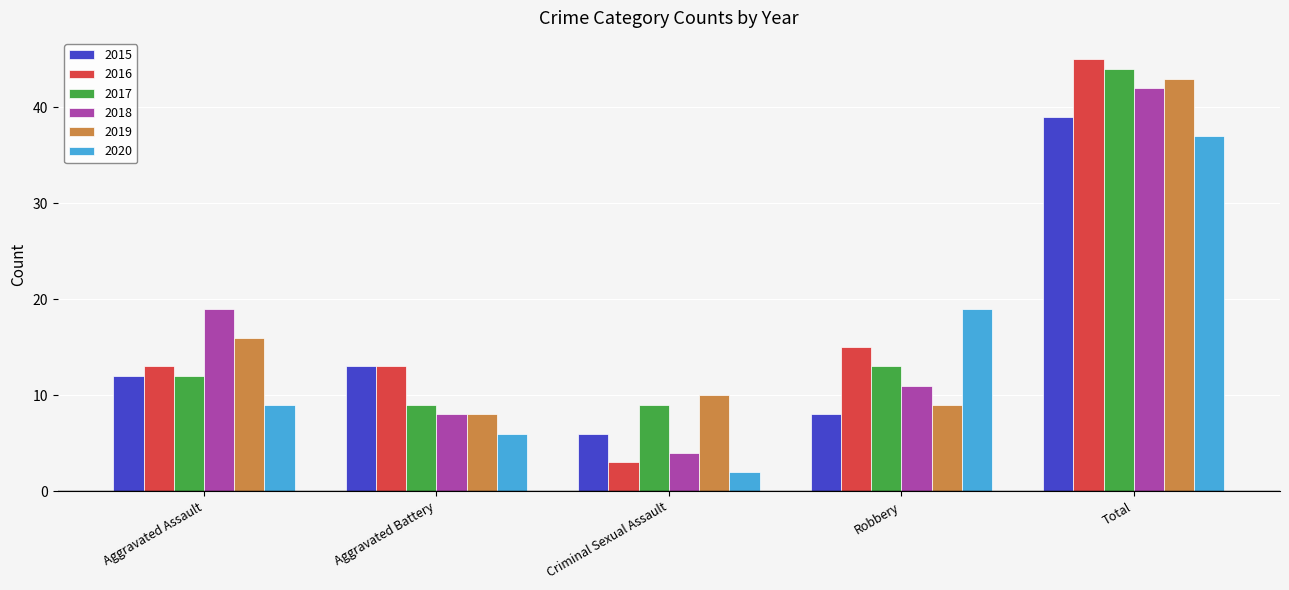

What is the greatest value displayed?

45